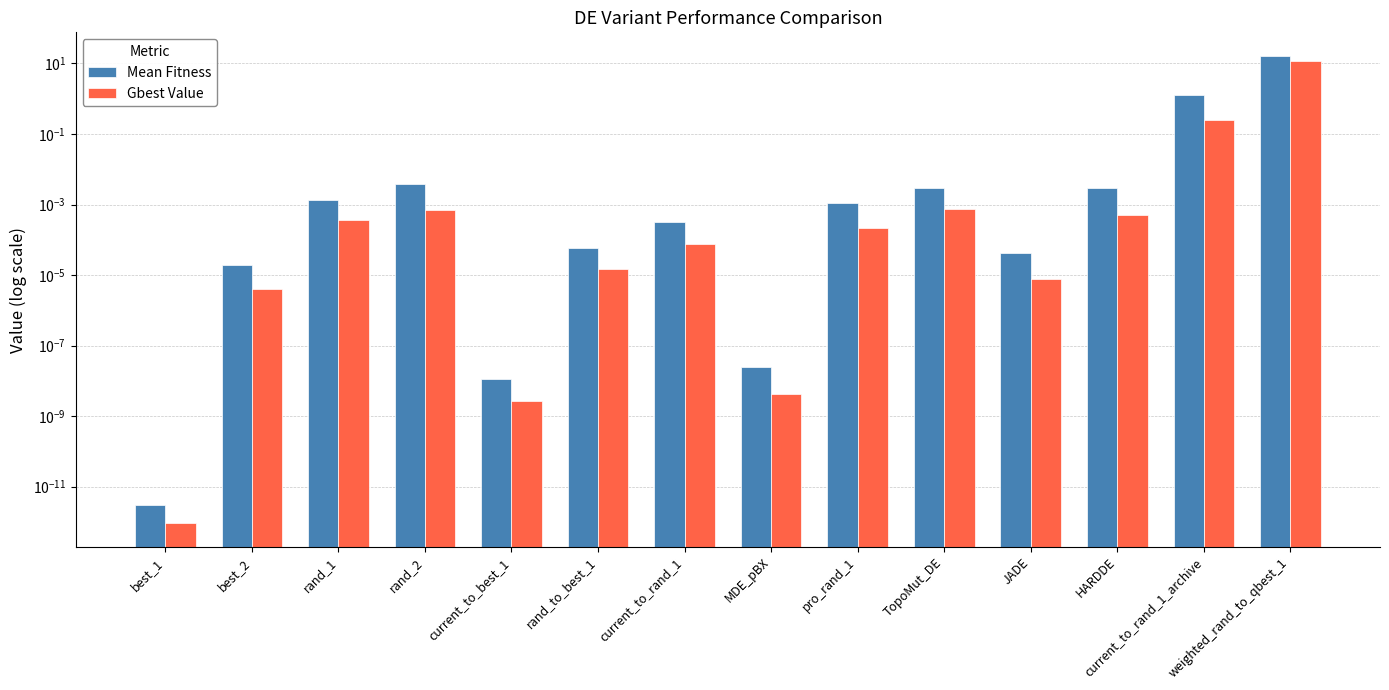

Rank the series at HARDDE from highest to lowest value.

Mean Fitness, Gbest Value